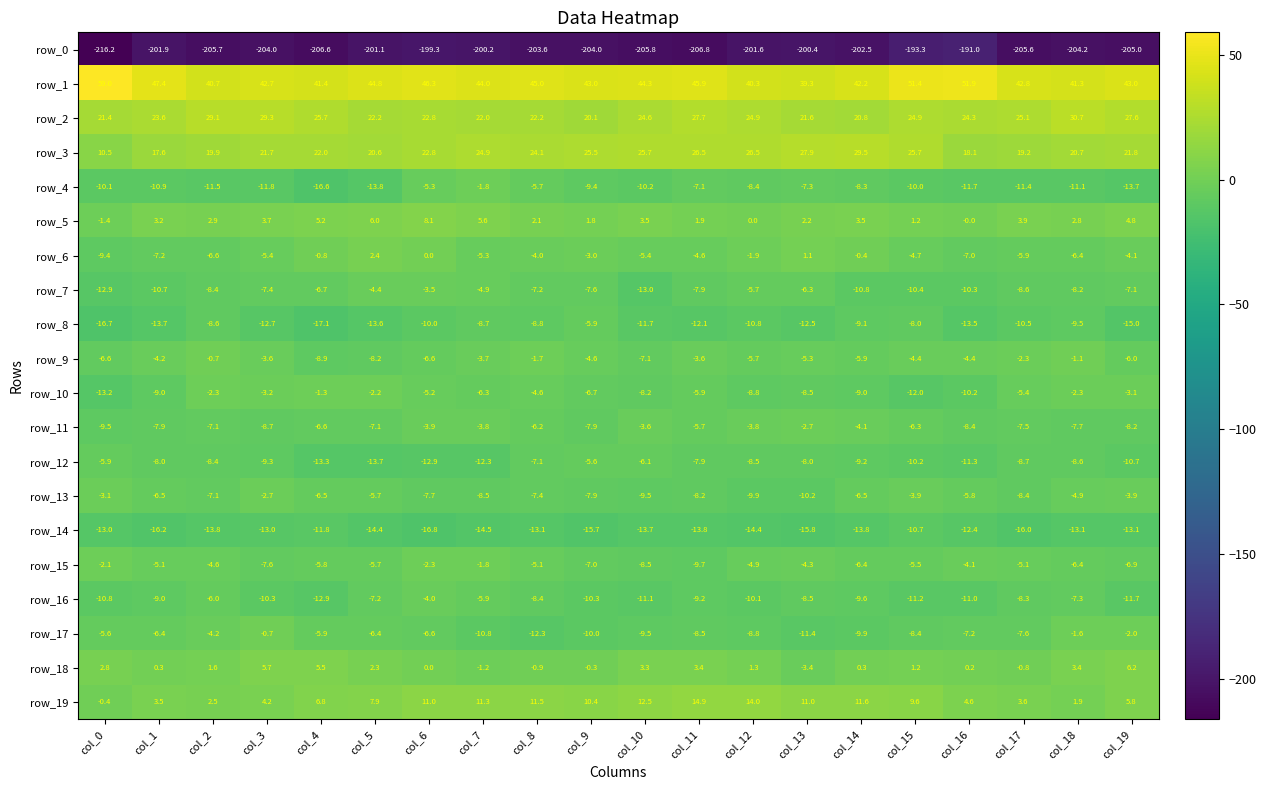

What value does the row_16 series have at col_11?

-9.2